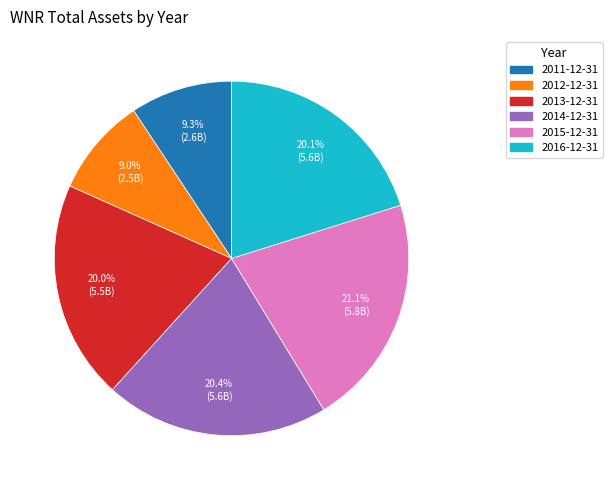

Do 2013-12-31 and 2016-12-31 together represent more than half of the pie?

No